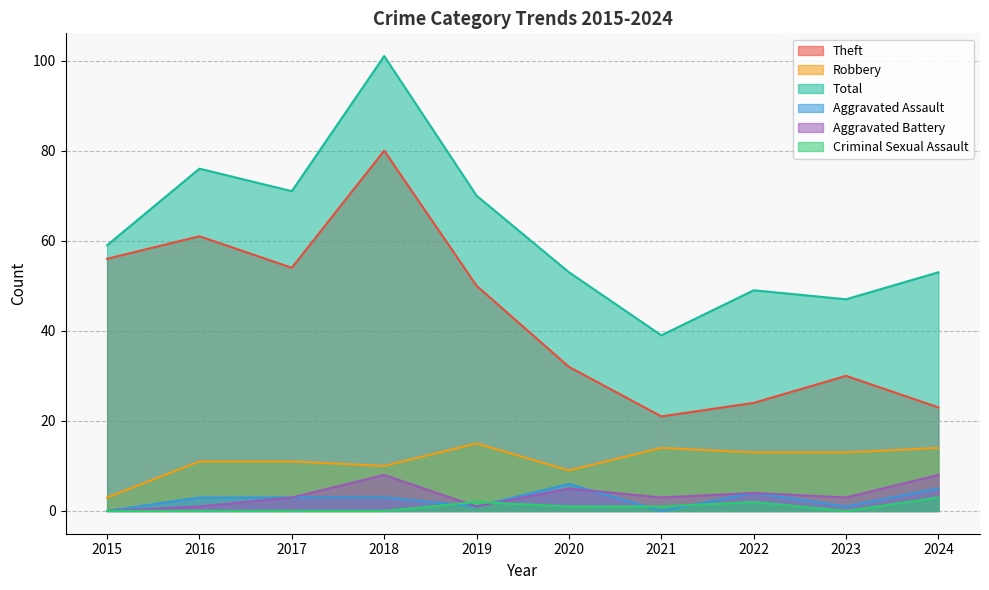

What is the difference between the highest and lowest values at 2024?

50